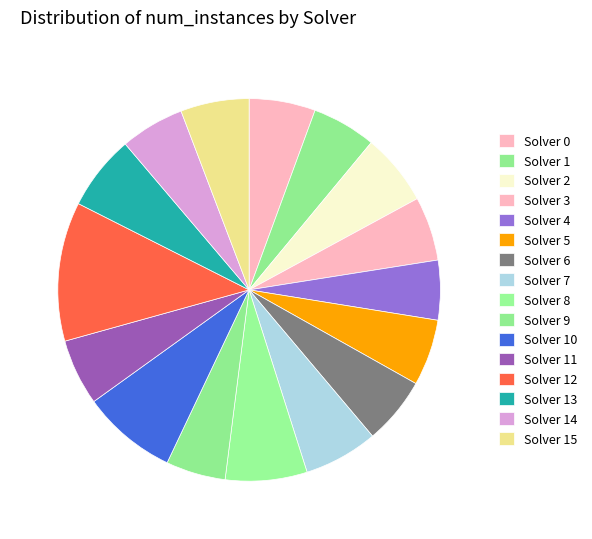

How many slices are in this pie chart?

16